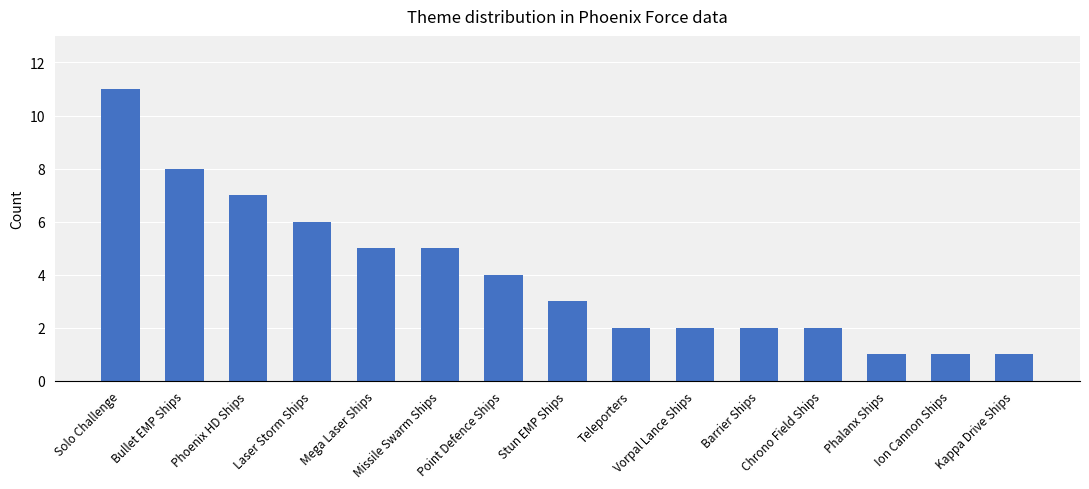

At which category does the chart reach its peak across all series?

Solo Challenge